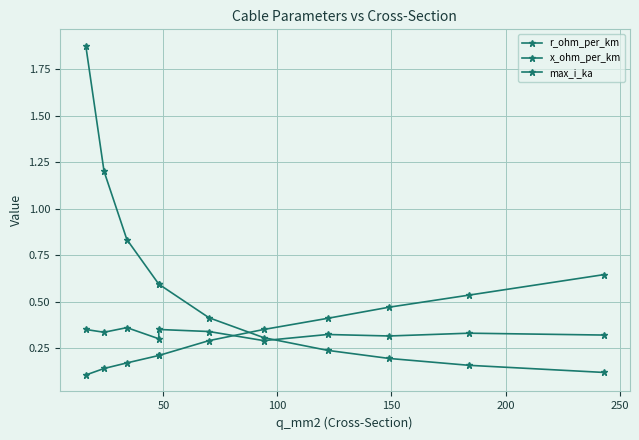

What is the maximum value for x_ohm_per_km?

0.4